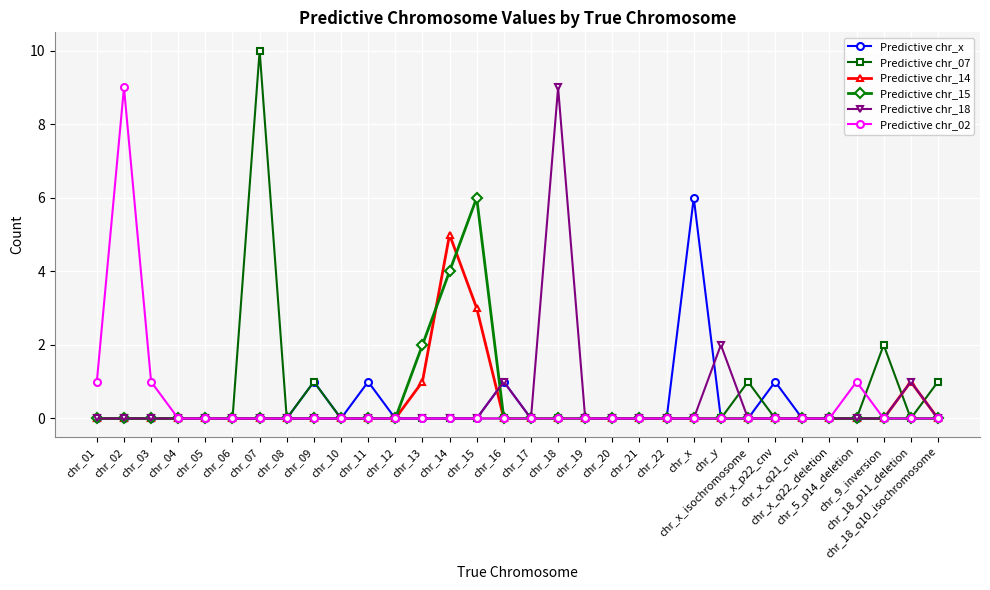

At how many categories does at least one series exceed 8?

3